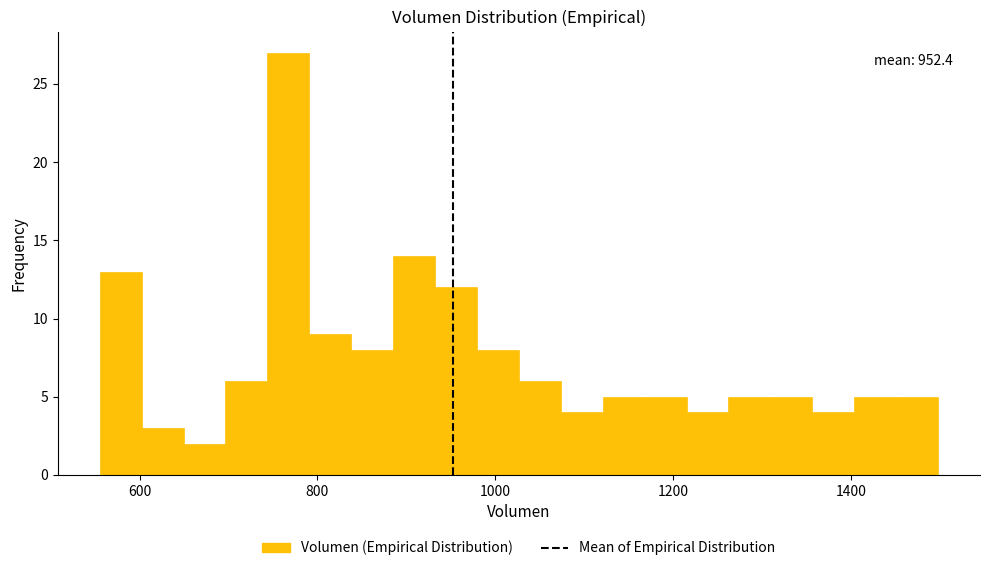

Read against the x-axis, roughly where is the centre of the tallest bar?

760